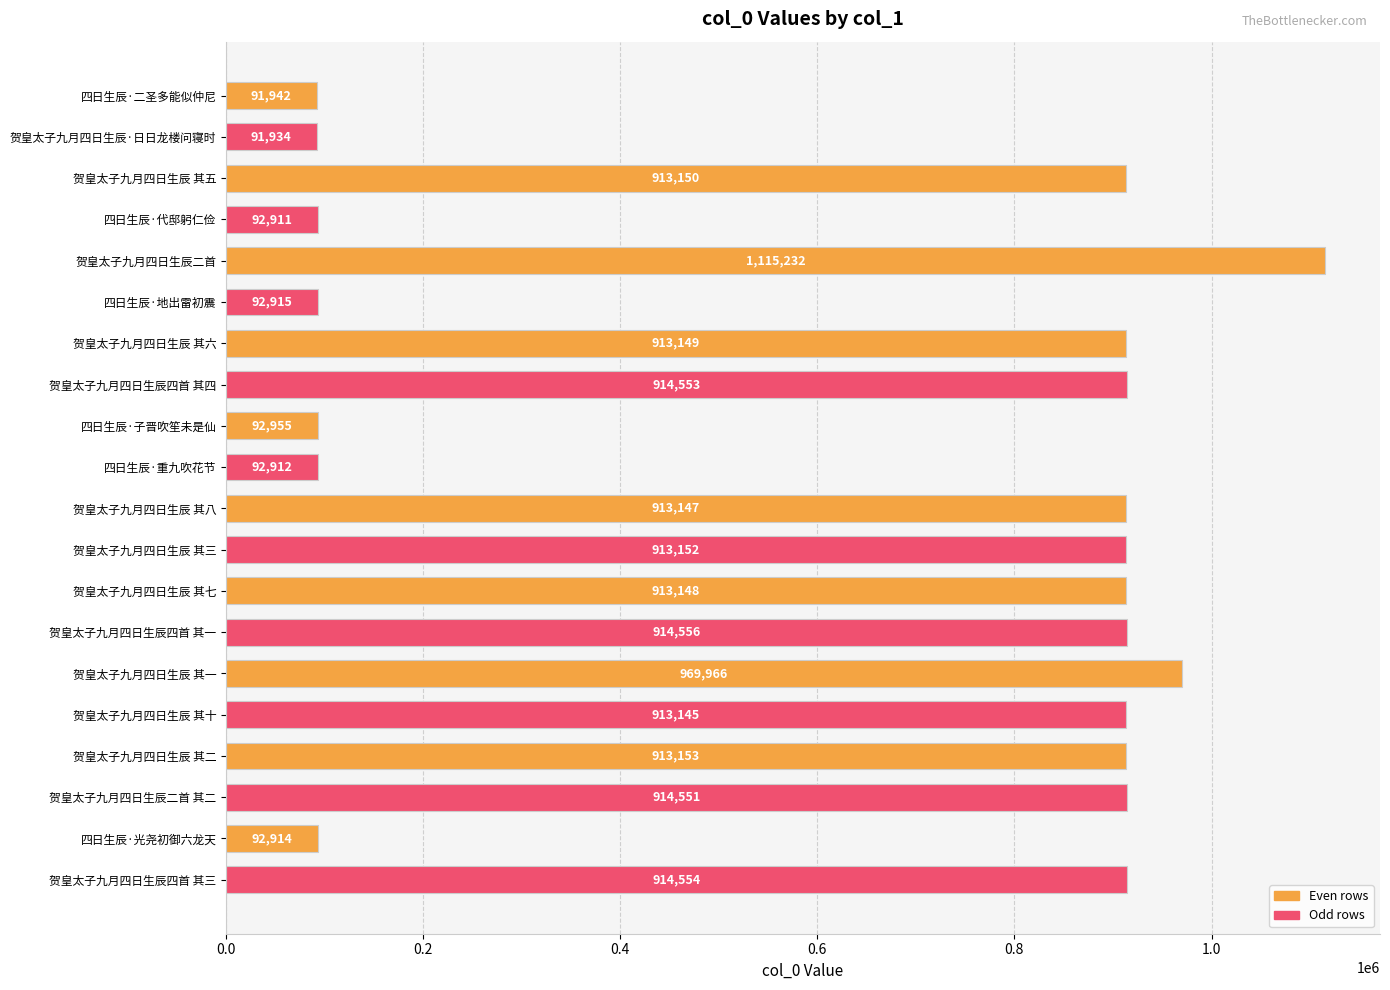

What is the value of the 13th bar from the top?

913148